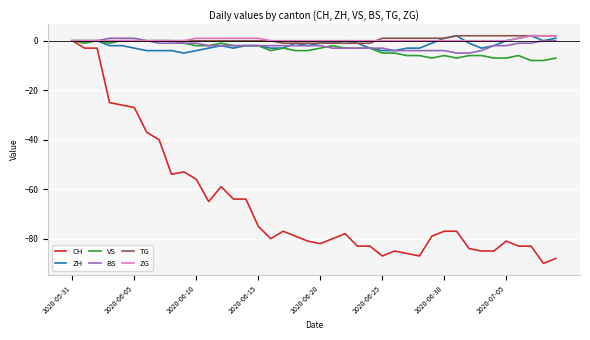

Which series has the widest spread of values?

CH